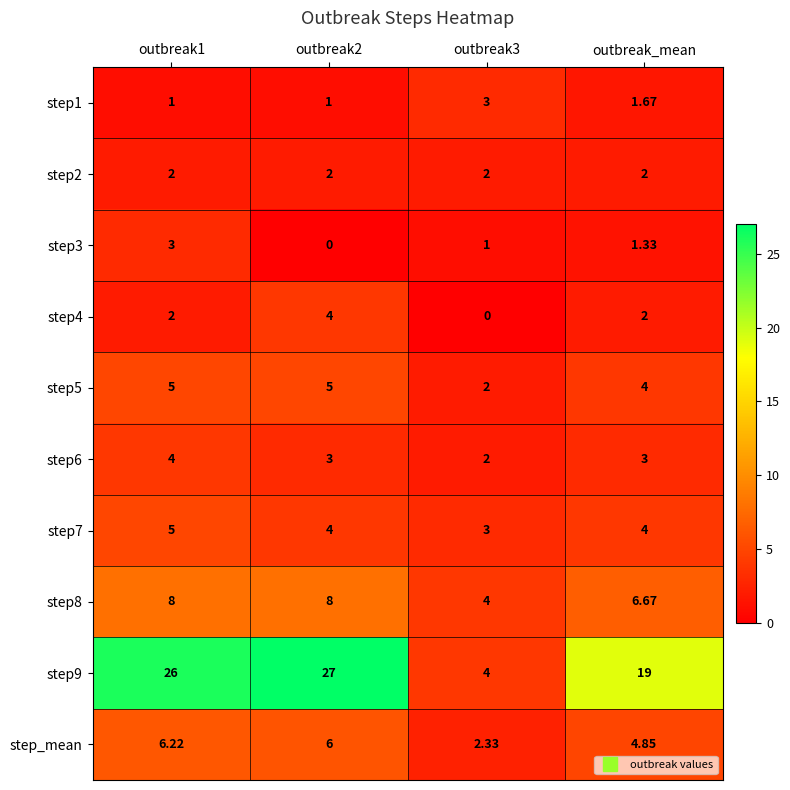

At which label is step8 closest to 6?

outbreak_mean